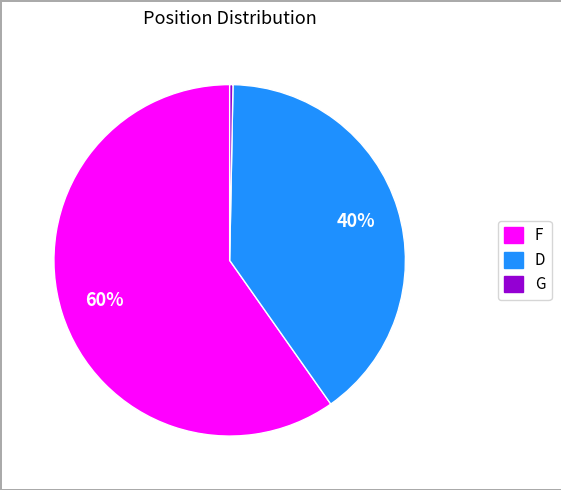

Is it true that G is 0% of the pie?

True